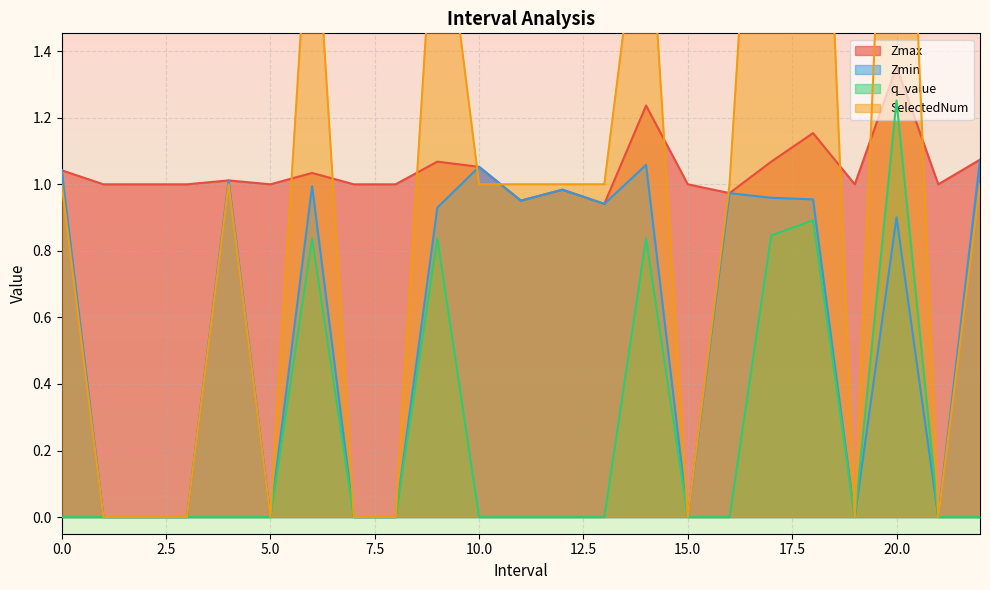

At which category does Zmax reach its first local peak?

4.0